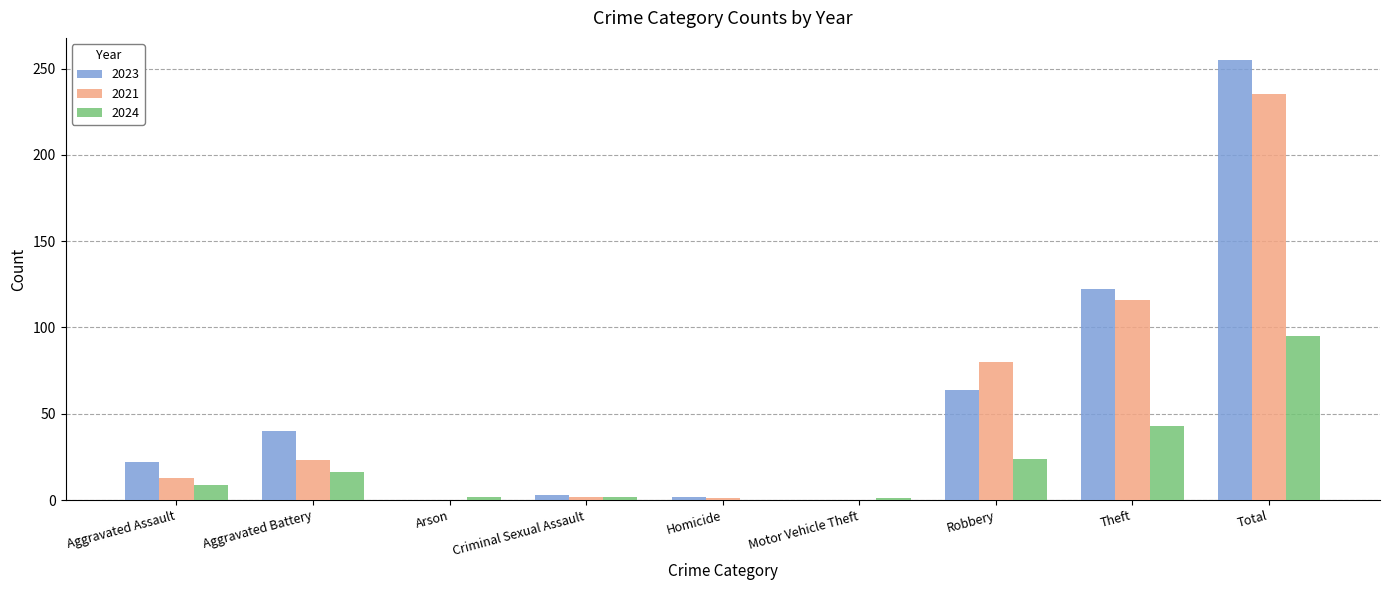

What is the difference between the 2024 values at Total and Aggravated Battery?

79